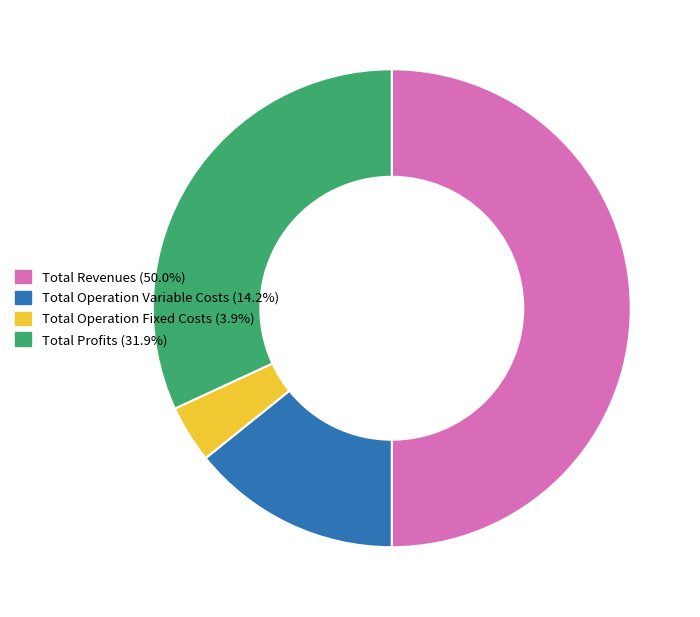

How many segments does this pie chart have?

4